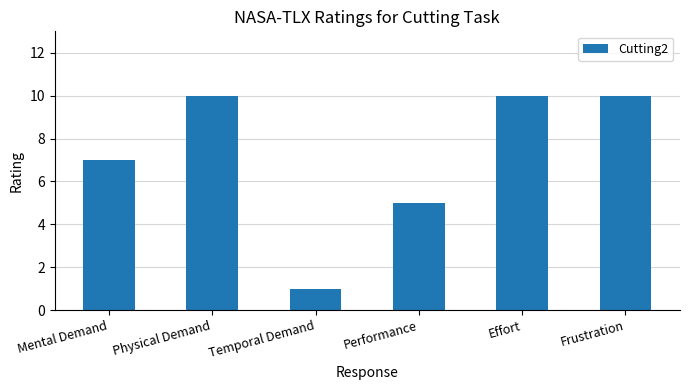

What value does the data have at Effort?

10